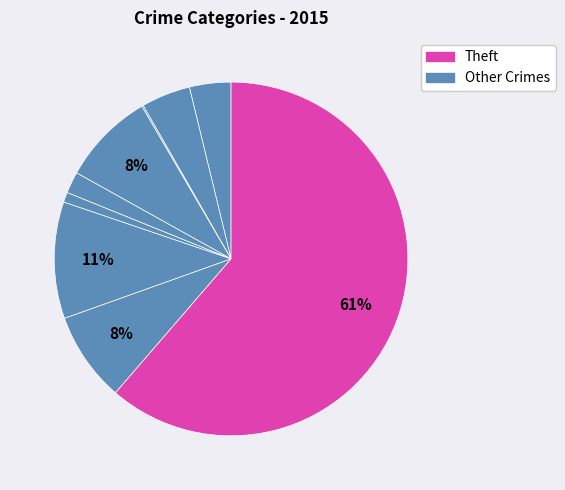

Count the number of slices in the pie.

9